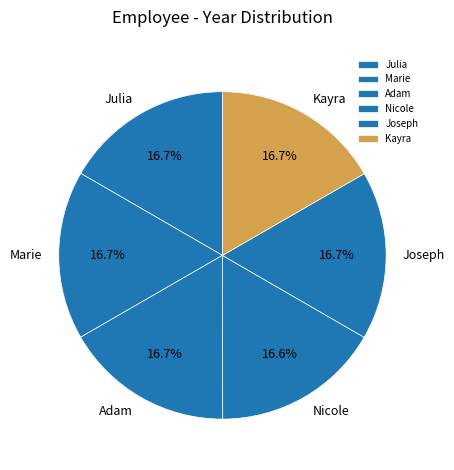

Does Kayra represent more than half of the total?

No